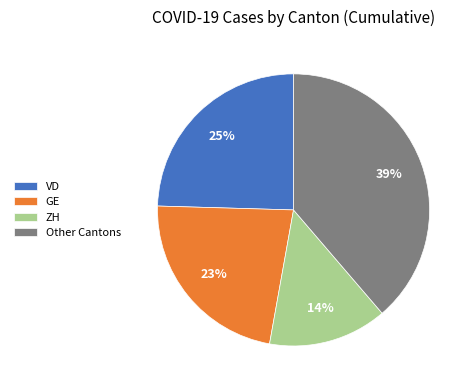

What percentage is the GE slice, to the nearest percent?

23%